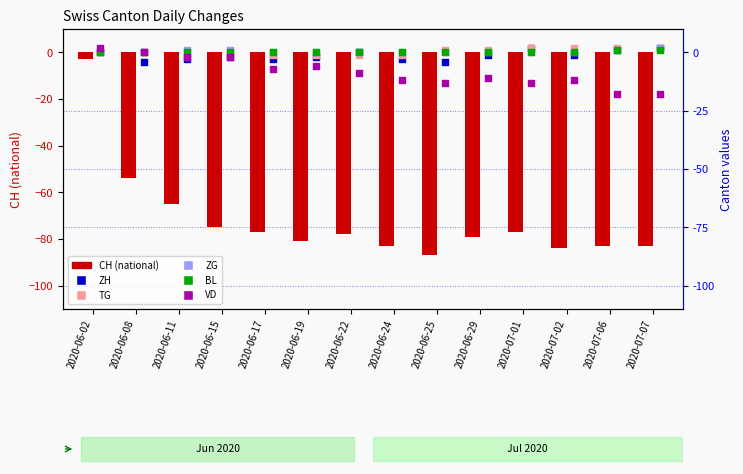

Which series contains the lowest Y value?

CH